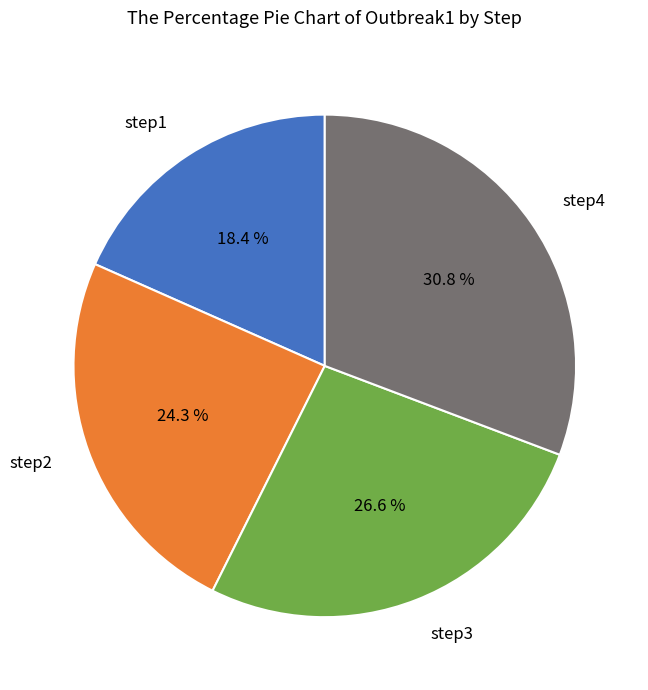

How many slices are in this pie chart?

4